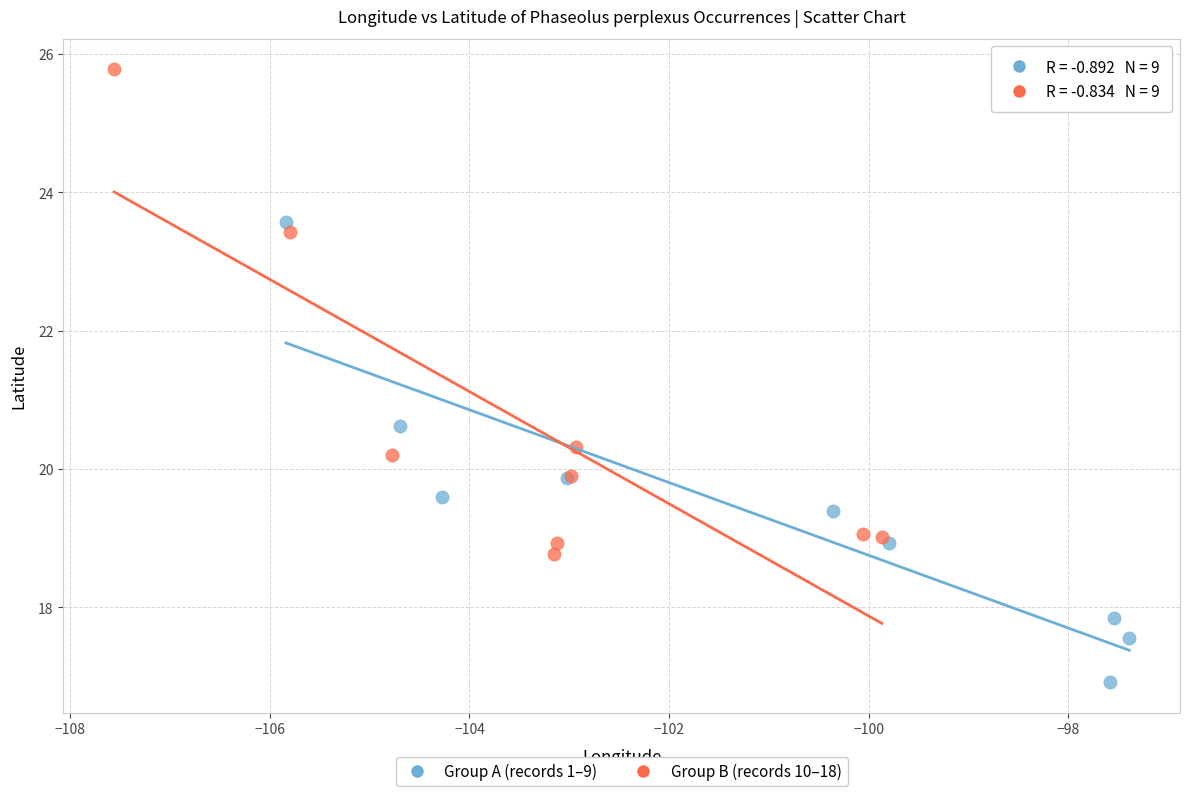

Which series contains the highest Y value?

Group B (records 10–18)